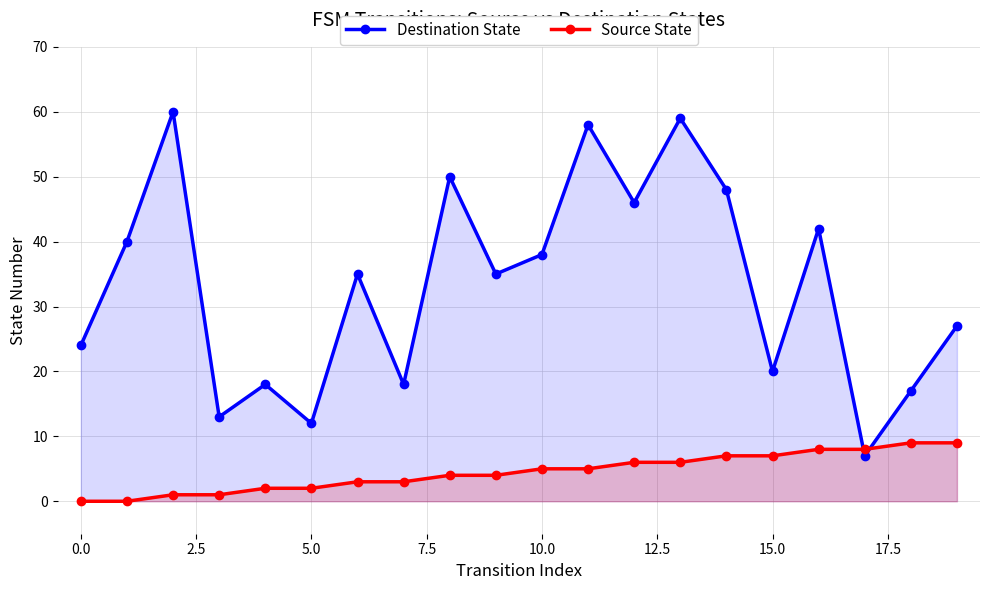

Which series has the largest range (max minus min)?

Destination State